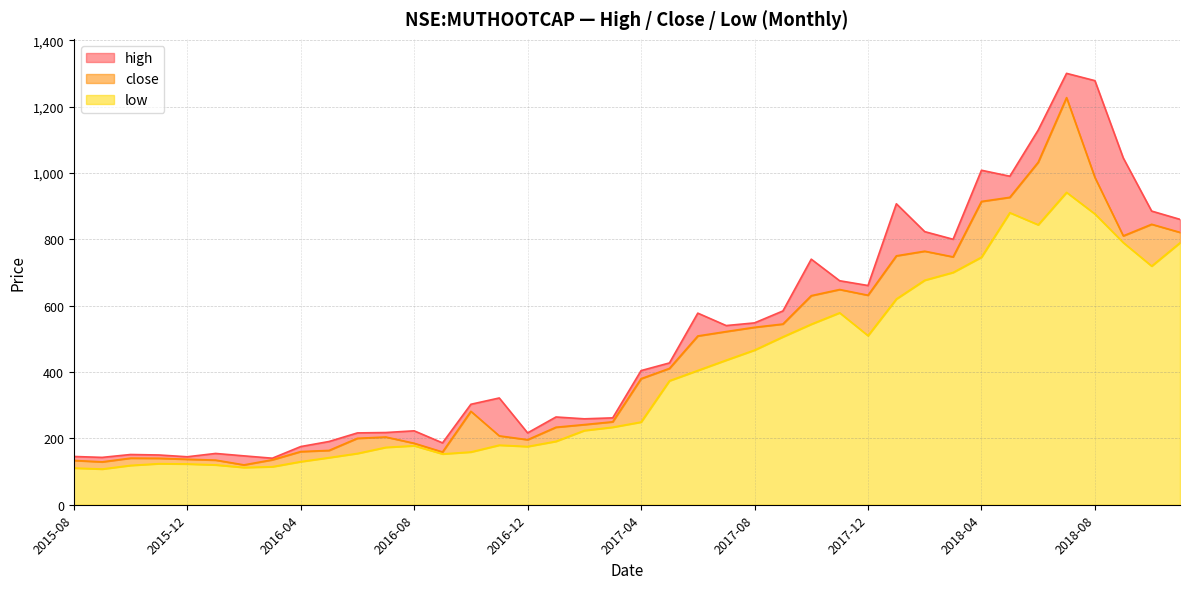

How many interior local peaks does the low series have?

6